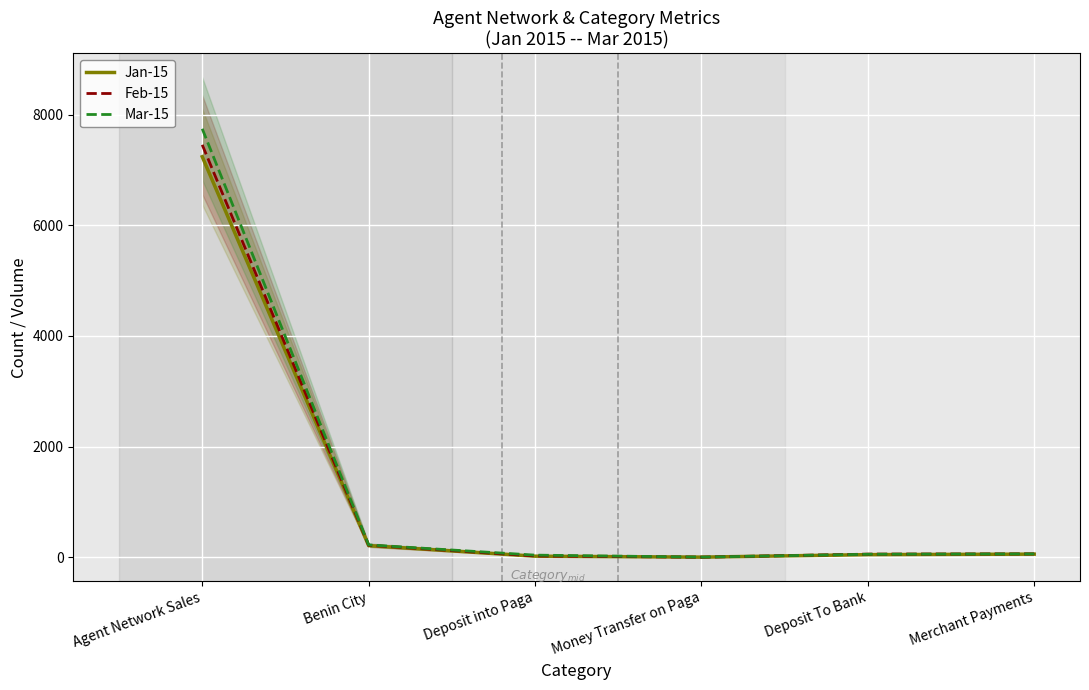

At which label does Jan-15 reach its peak?

Agent Network Sales